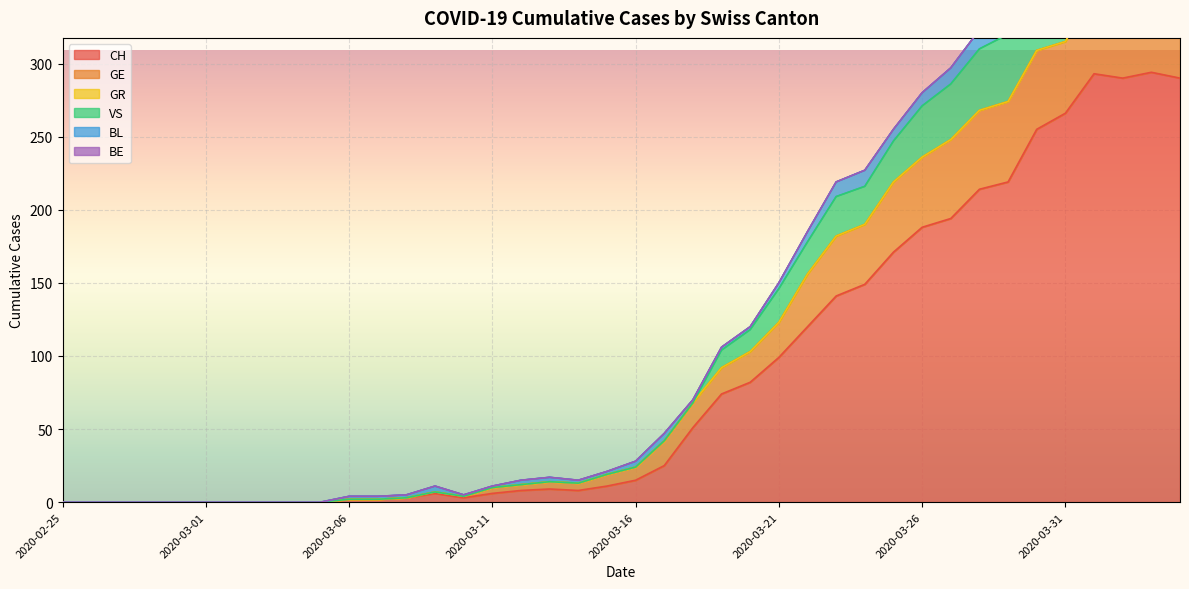

How many data points does each series have?

40